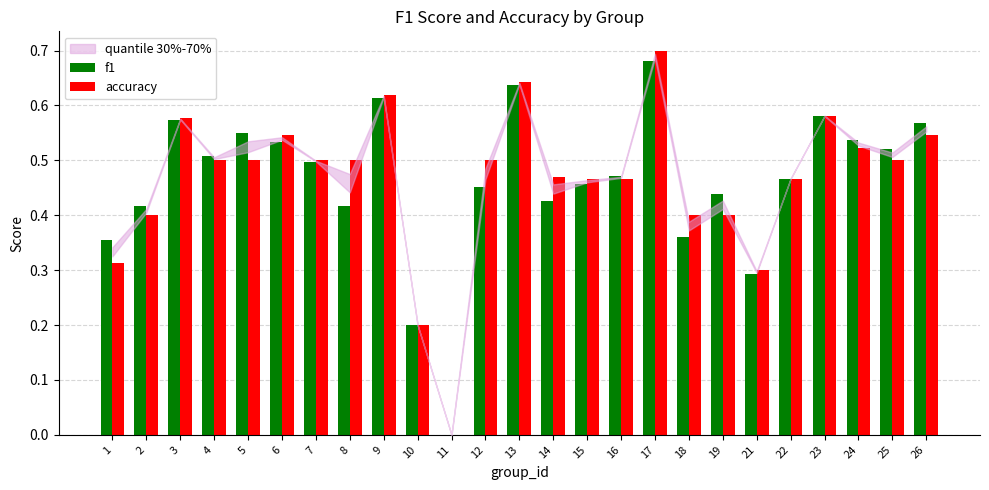

At which label does accuracy reach its peak?

17